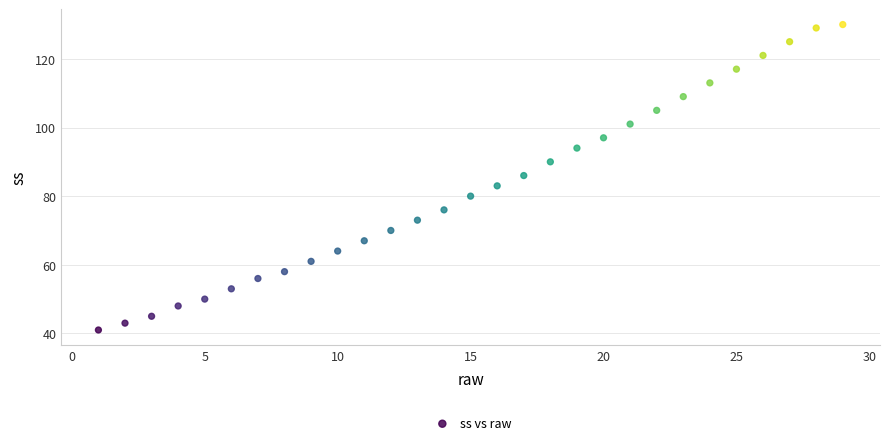

What Y value in the scatter plot is closest to 85?

86